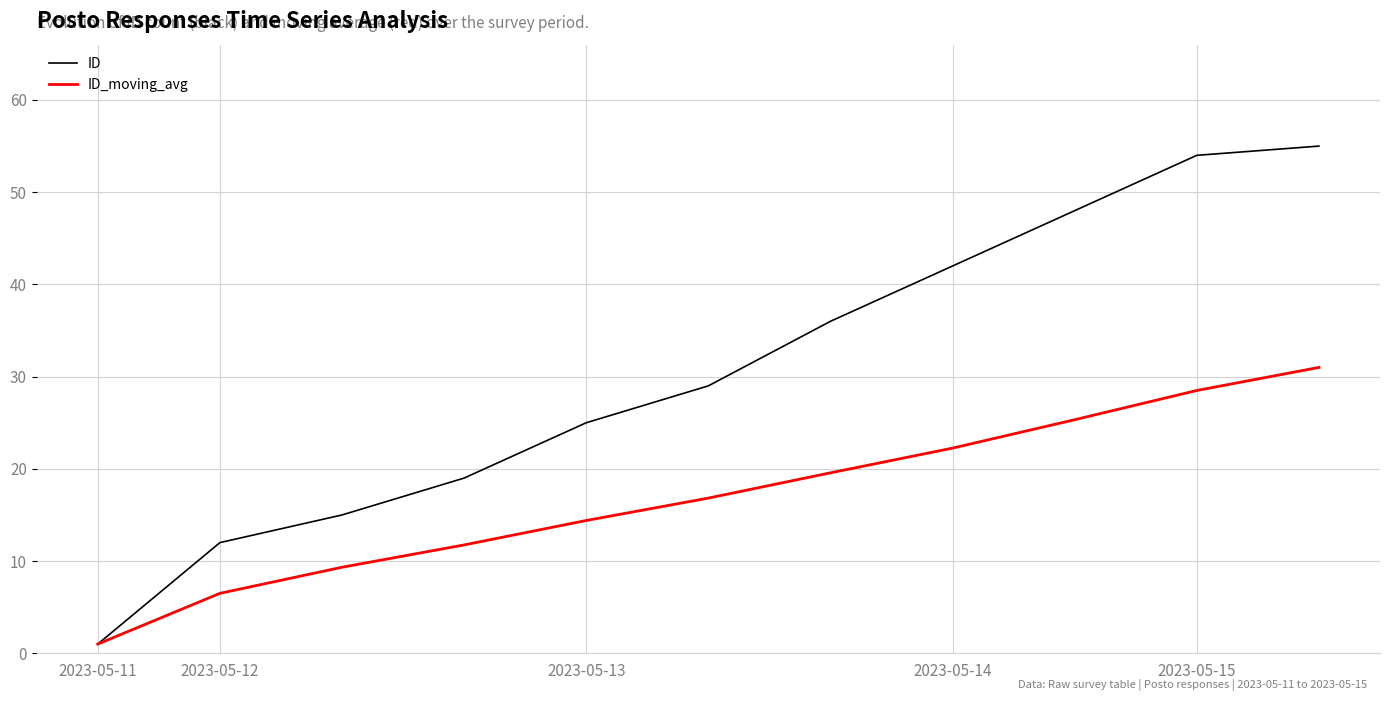

Rank the series by their maximum value, from lowest to highest.

ID_moving_avg, ID